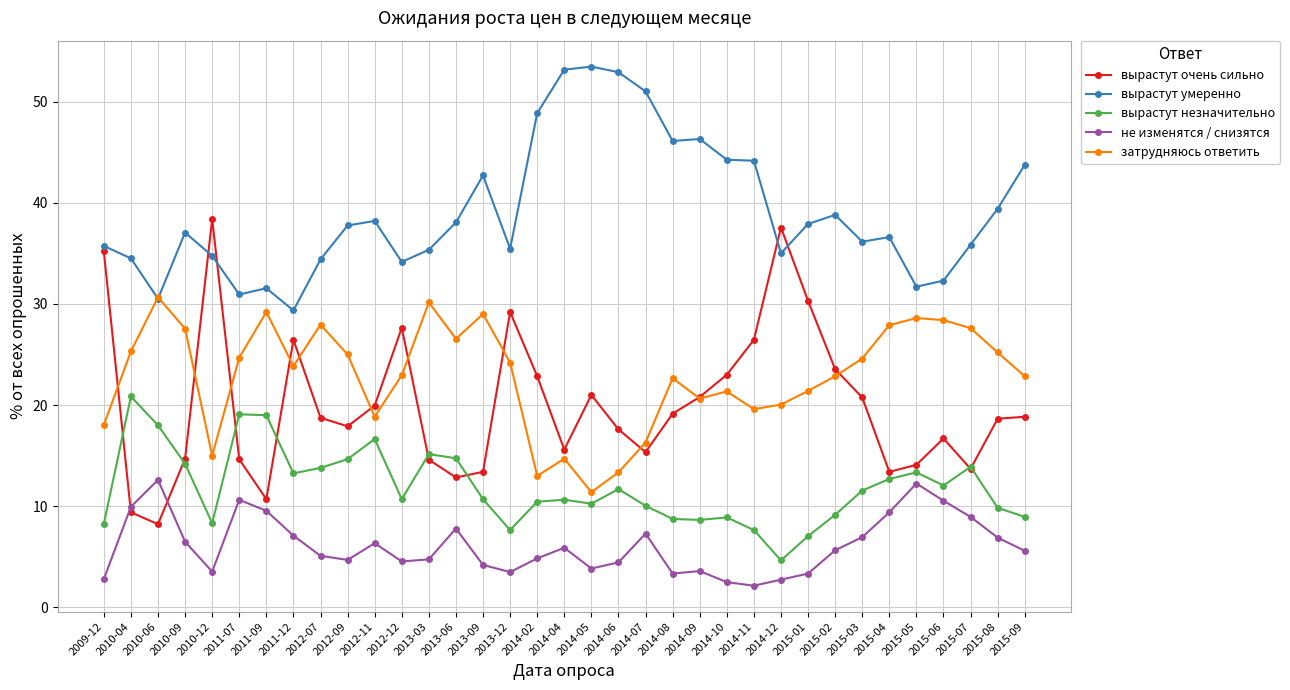

The value of вырастут умеренно at 2010-09 is 37.0. True or false?

True